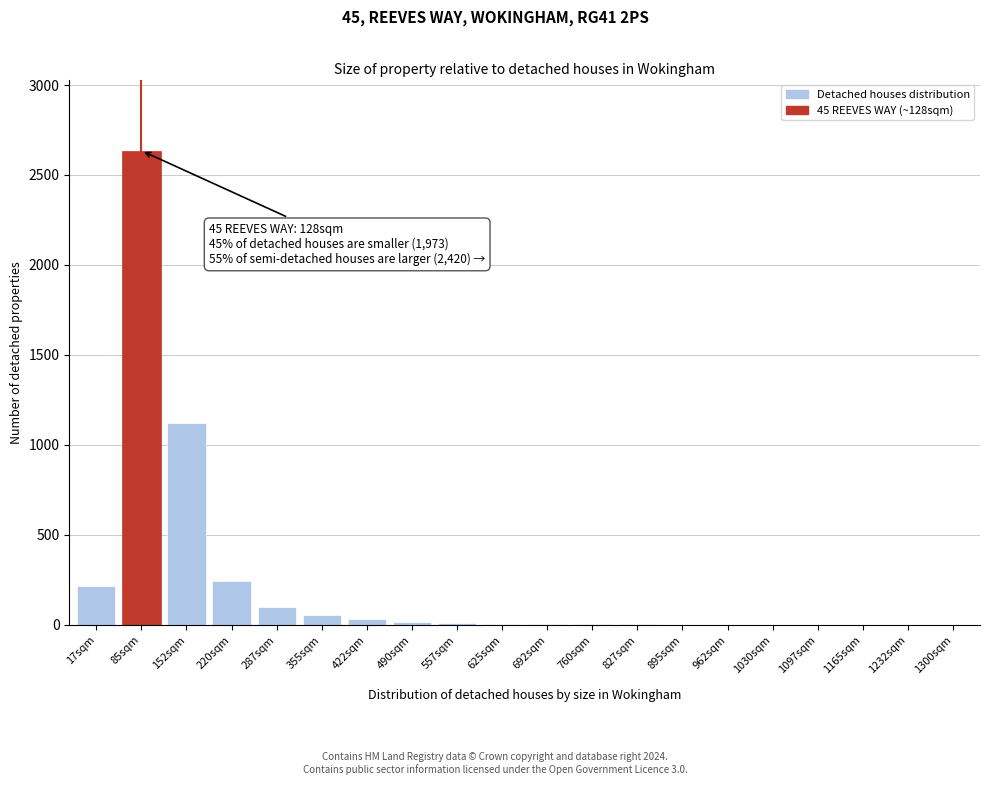

What is the sum of all values?

4462